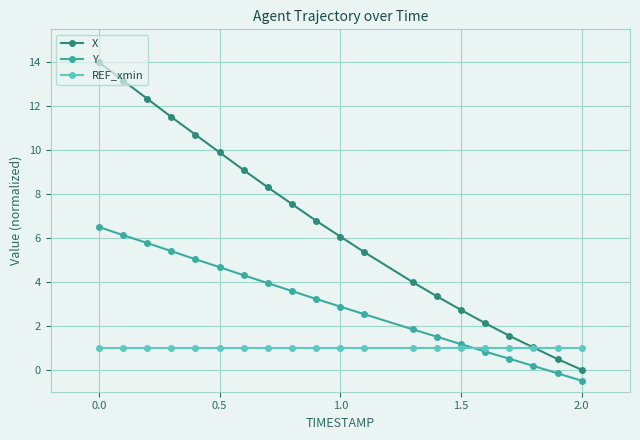

What is the value of the X point at the 5th from the left?

10.7